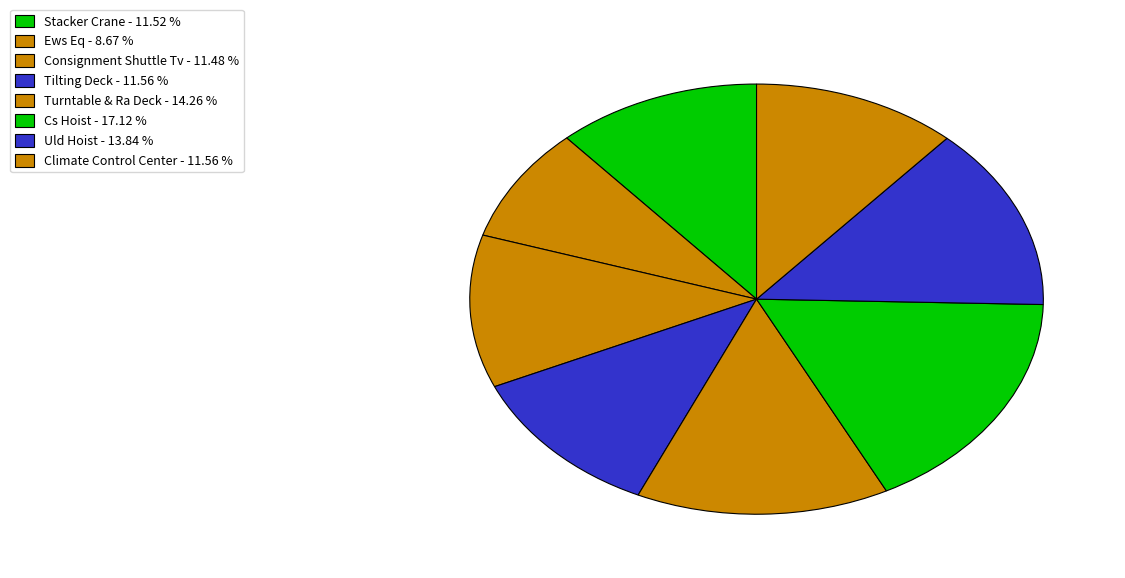

How many segments does this pie chart have?

8